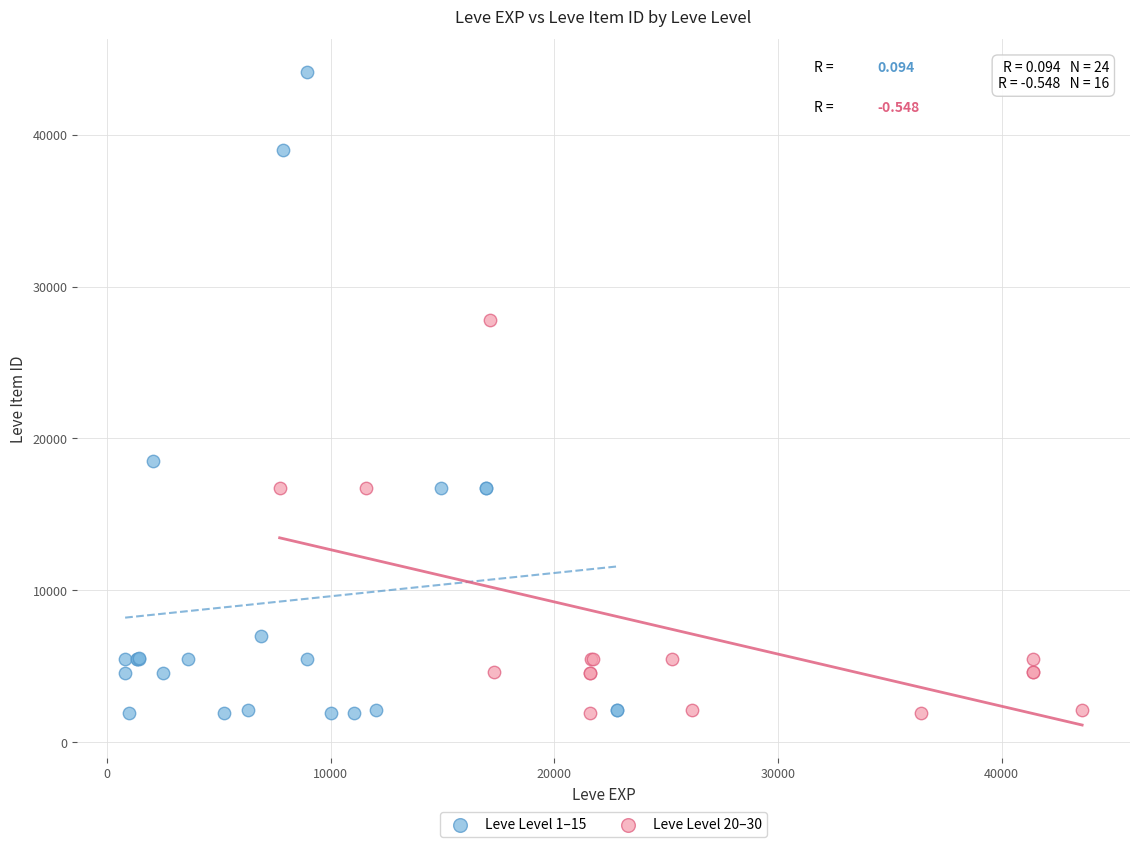

Which series reaches the maximum Y coordinate?

Leve Level 1–15